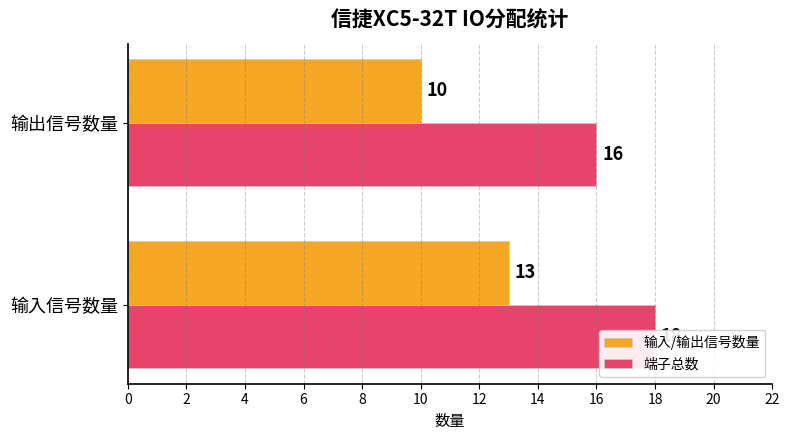

Rank the series at 输出信号数量 from highest to lowest value.

端子总数, 输入/输出信号数量